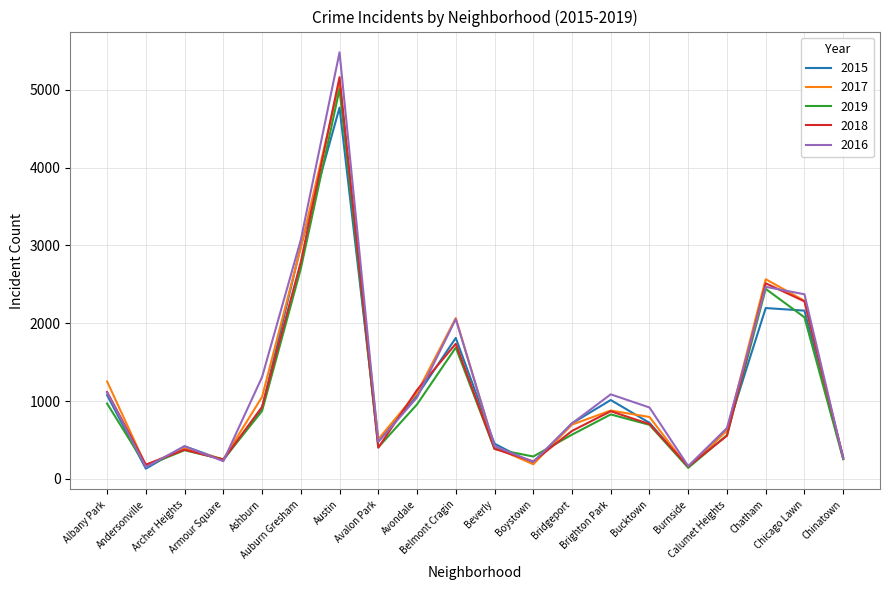

What is the smallest value displayed?

131